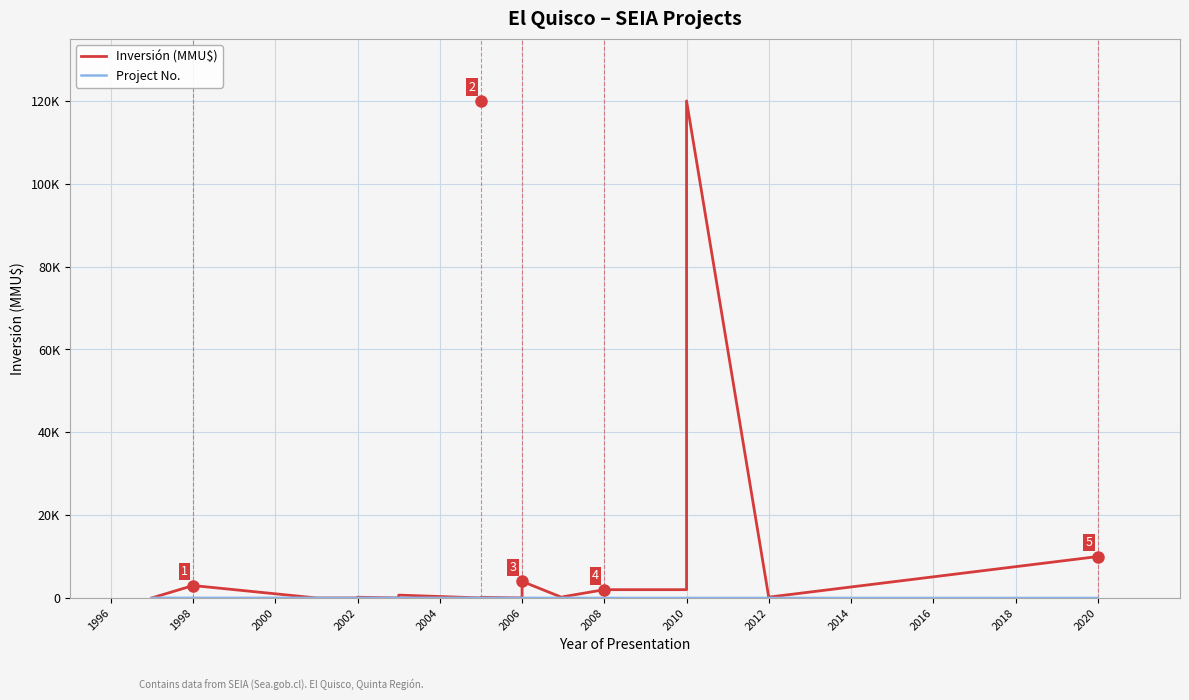

How many values in the Project No. series exceed 17?

13